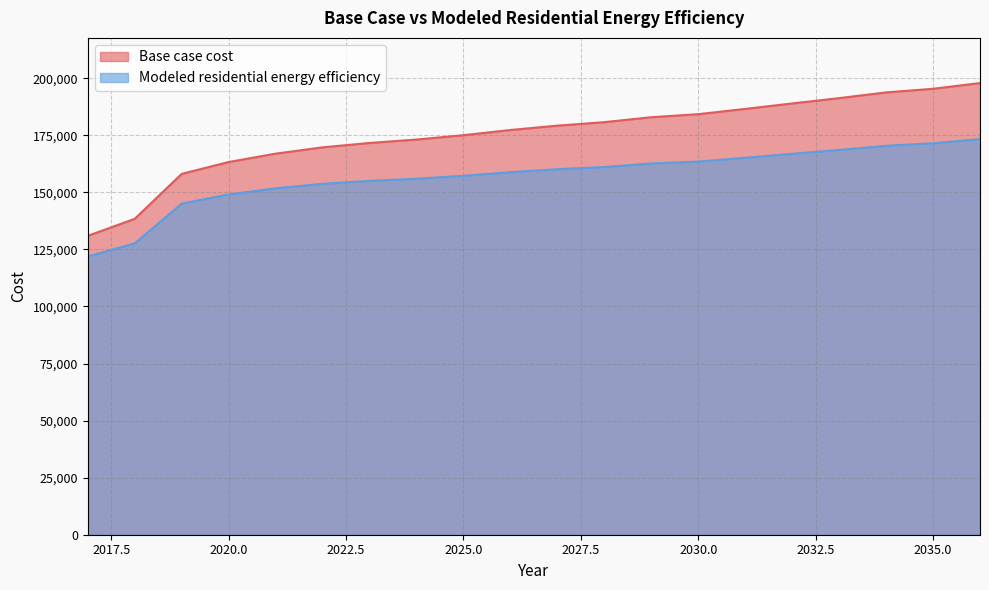

What value does the Modeled residential energy efficiency series have at 2029?

162623.3